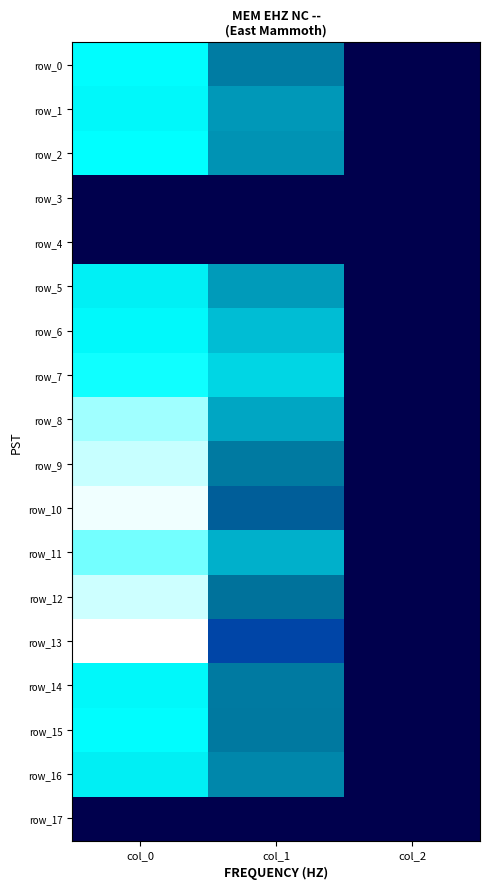

Between col_1 and col_2, which series saw the biggest shift?

row_7